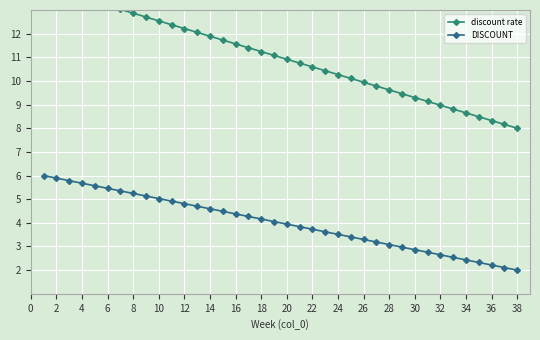

Is it true that DISCOUNT equals 4.6 at 14?

True